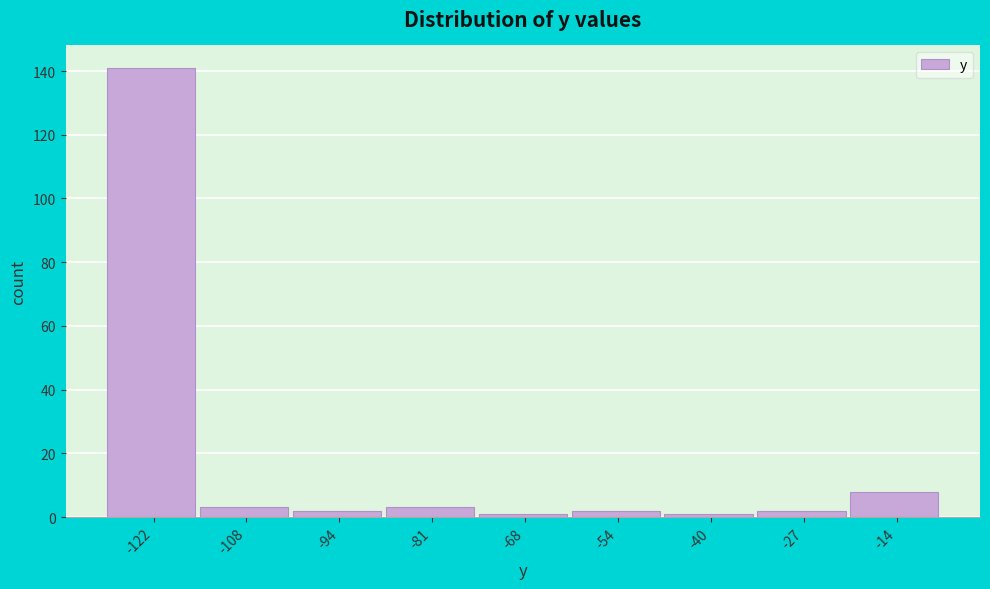

Reading right to left, transcribe all the data shown in this chart.

8	2	1	2	1	3	2	3	141